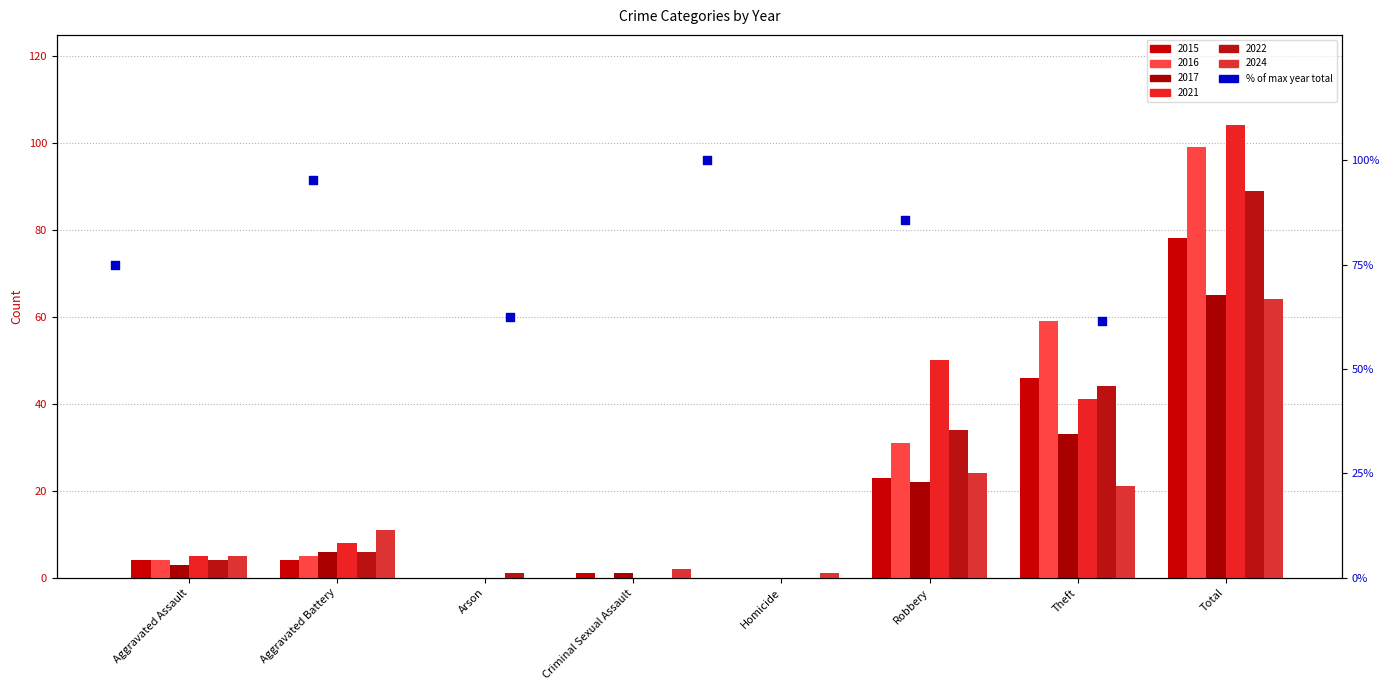

Which series has the largest total across all categories?

2021